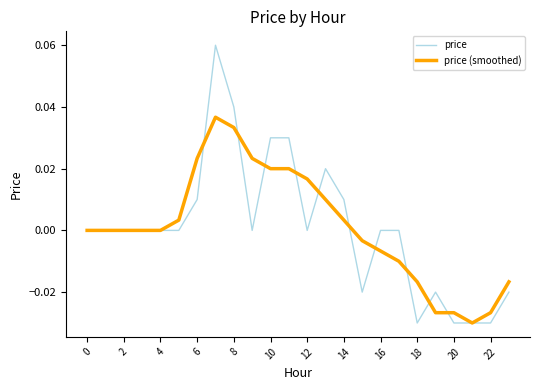

Rank the series by their maximum value, from highest to lowest.

price, price (smoothed)